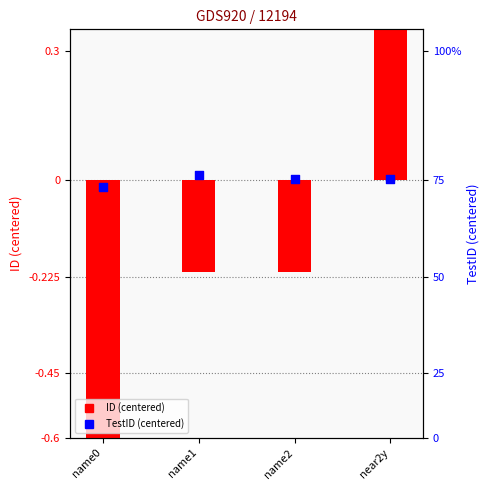

What is the total value across all series at near2y?

2.1